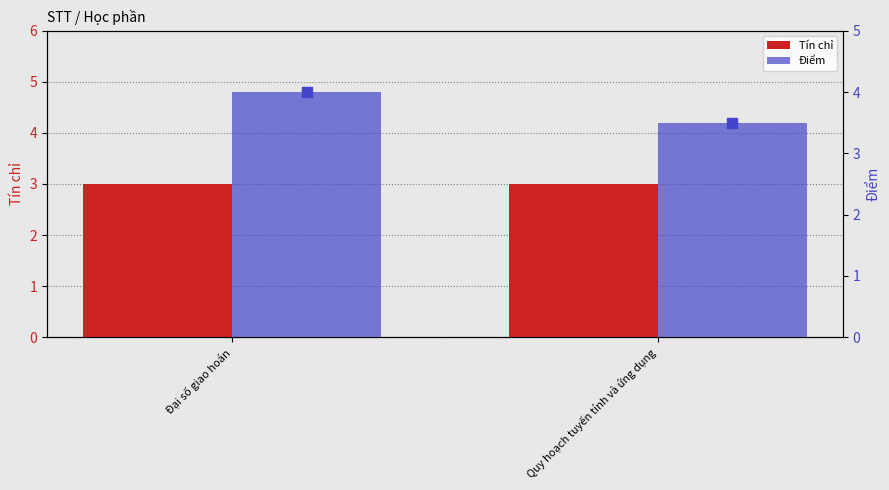

Which series contains the highest Y value?

Điểm